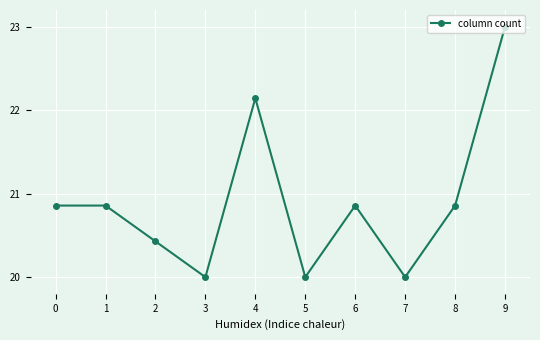

How many interior local valleys (lower than both neighbors) does the data have?

3